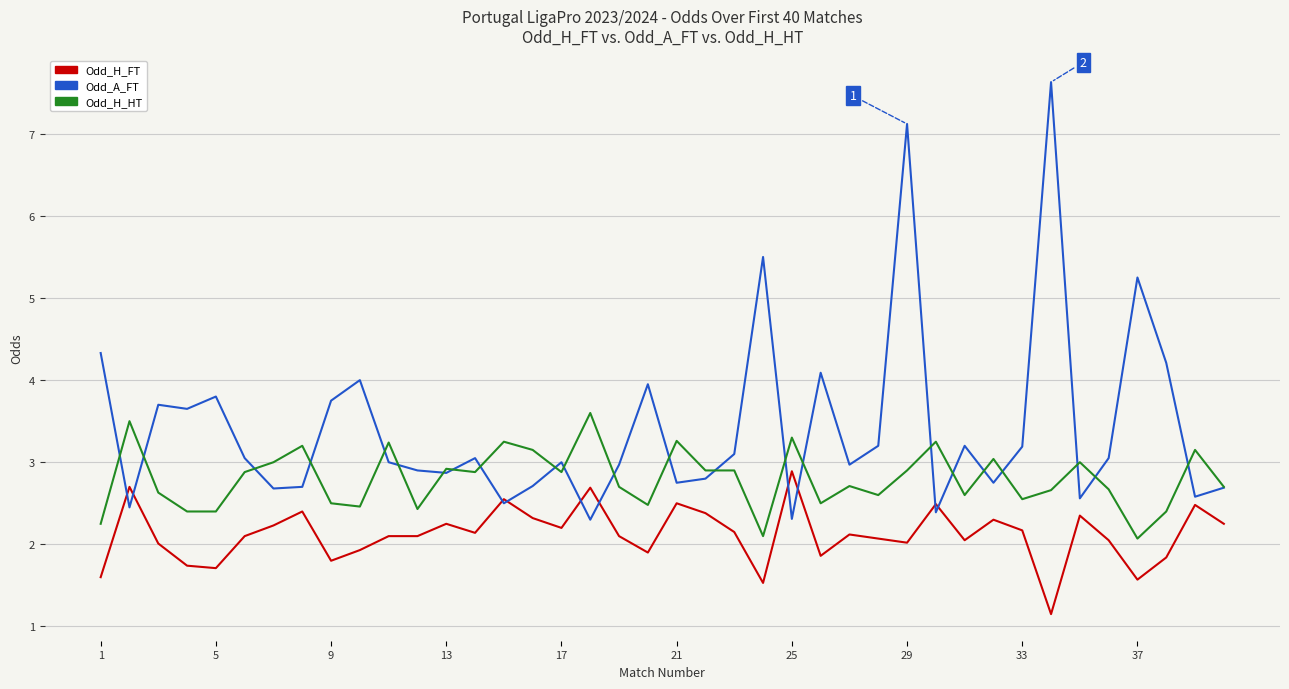

True or false: Odd_H_FT and Odd_H_HT cross at least once.

False